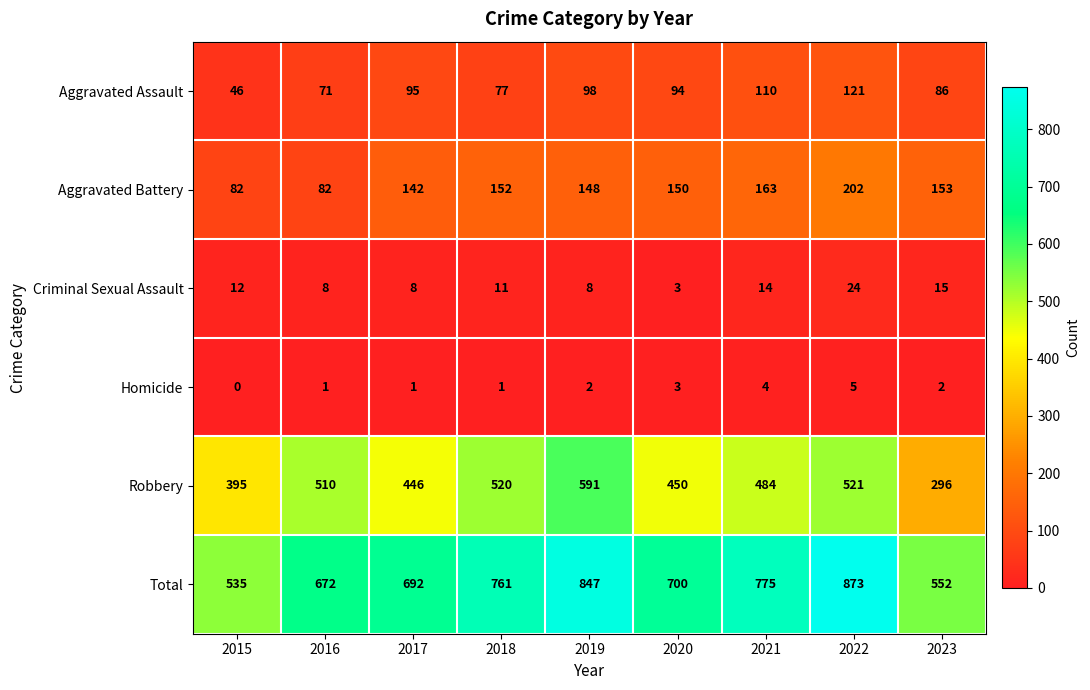

How many series are shown in this chart?

6